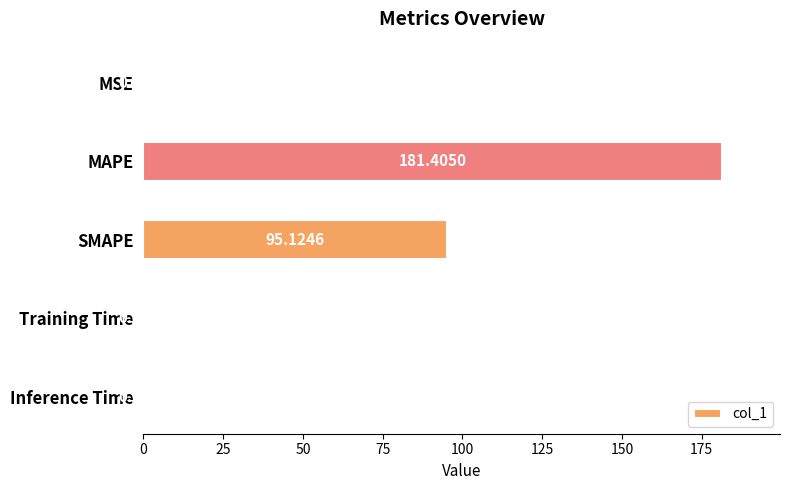

Which has a higher value, SMAPE or MSE?

SMAPE